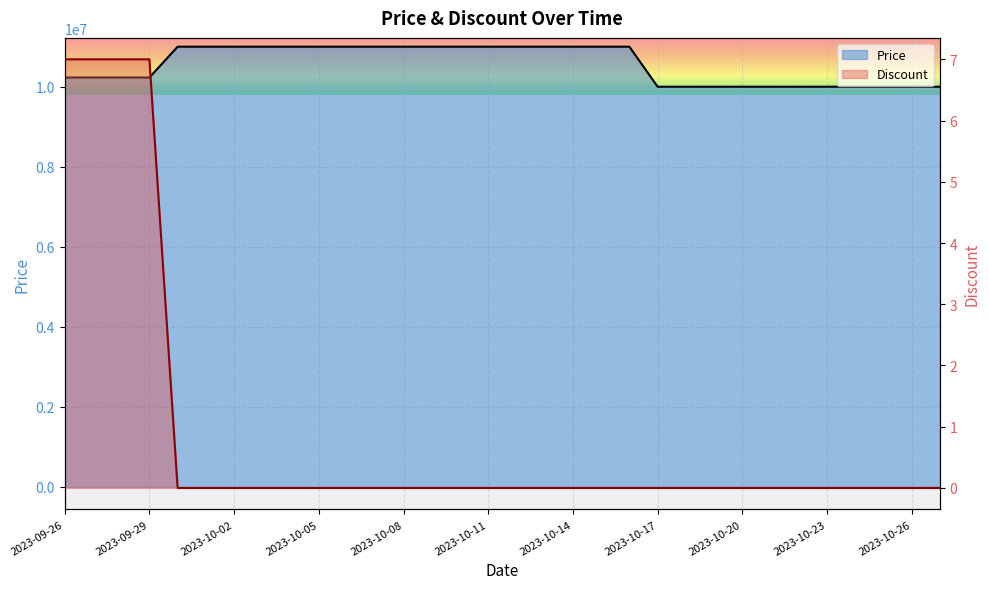

Reading left to right, extract all data points from this chart.

Price: 2023-09-26=10230000	2023-09-27=10230000	2023-09-28=10230000	2023-09-29=10230000	2023-09-30=11000000	2023-10-01=11000000	2023-10-02=11000000	2023-10-03=11000000	2023-10-04=11000000	2023-10-05=11000000	2023-10-06=11000000	2023-10-07=11000000	2023-10-08=11000000	2023-10-09=11000000	2023-10-10=11000000	2023-10-11=11000000	2023-10-12=11000000	2023-10-13=11000000	2023-10-14=11000000	2023-10-15=11000000	2023-10-16=11000000	2023-10-17=10000000	2023-10-18=10000000	2023-10-19=10000000	2023-10-20=10000000	2023-10-21=10000000	2023-10-22=10000000	2023-10-23=10000000	2023-10-24=10000000	2023-10-25=10000000	2023-10-26=10000000	2023-10-27=10000000
Discount: 2023-09-26=7	2023-09-27=7	2023-09-28=7	2023-09-29=7	2023-09-30=0	2023-10-01=0	2023-10-02=0	2023-10-03=0	2023-10-04=0	2023-10-05=0	2023-10-06=0	2023-10-07=0	2023-10-08=0	2023-10-09=0	2023-10-10=0	2023-10-11=0	2023-10-12=0	2023-10-13=0	2023-10-14=0	2023-10-15=0	2023-10-16=0	2023-10-17=0	2023-10-18=0	2023-10-19=0	2023-10-20=0	2023-10-21=0	2023-10-22=0	2023-10-23=0	2023-10-24=0	2023-10-25=0	2023-10-26=0	2023-10-27=0